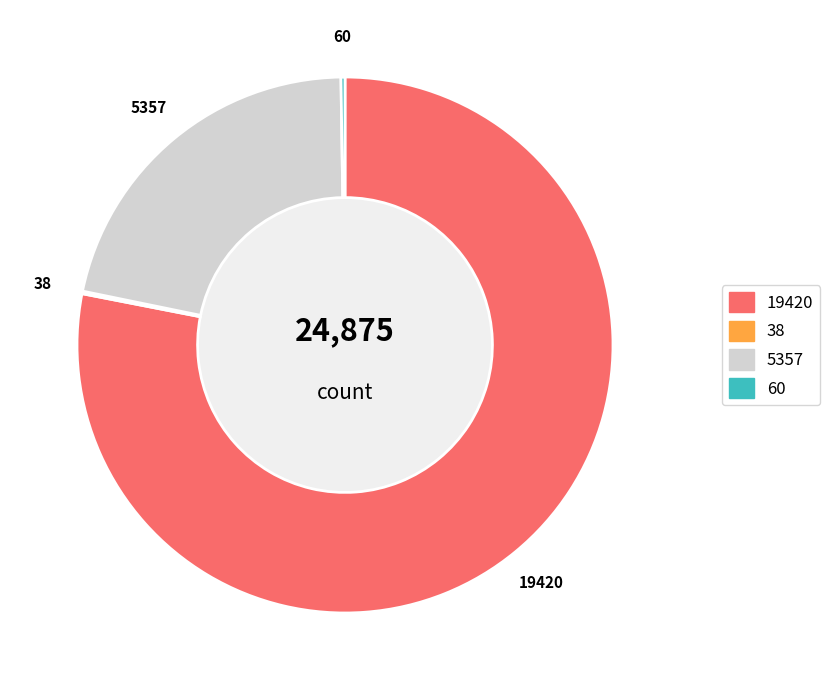

Does any single category account for the majority?

Yes